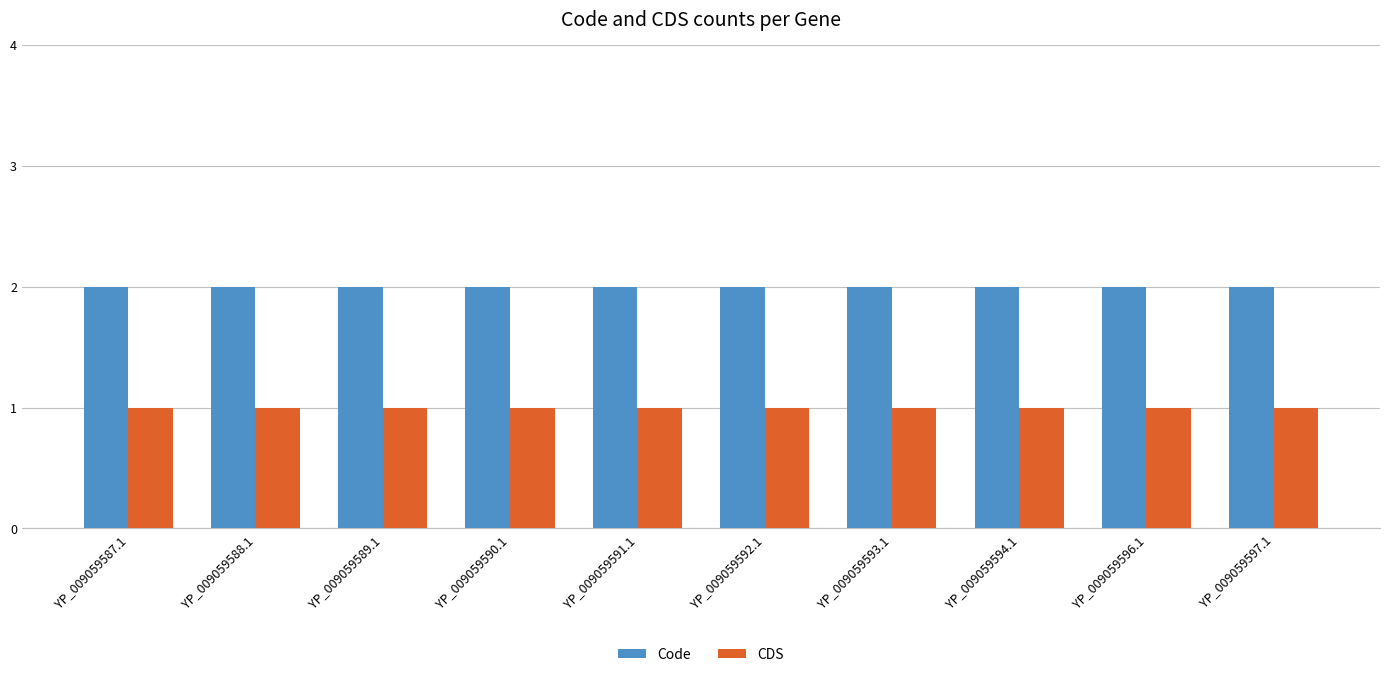

What is the label of the 1st bar from the left?

YP_009059587.1